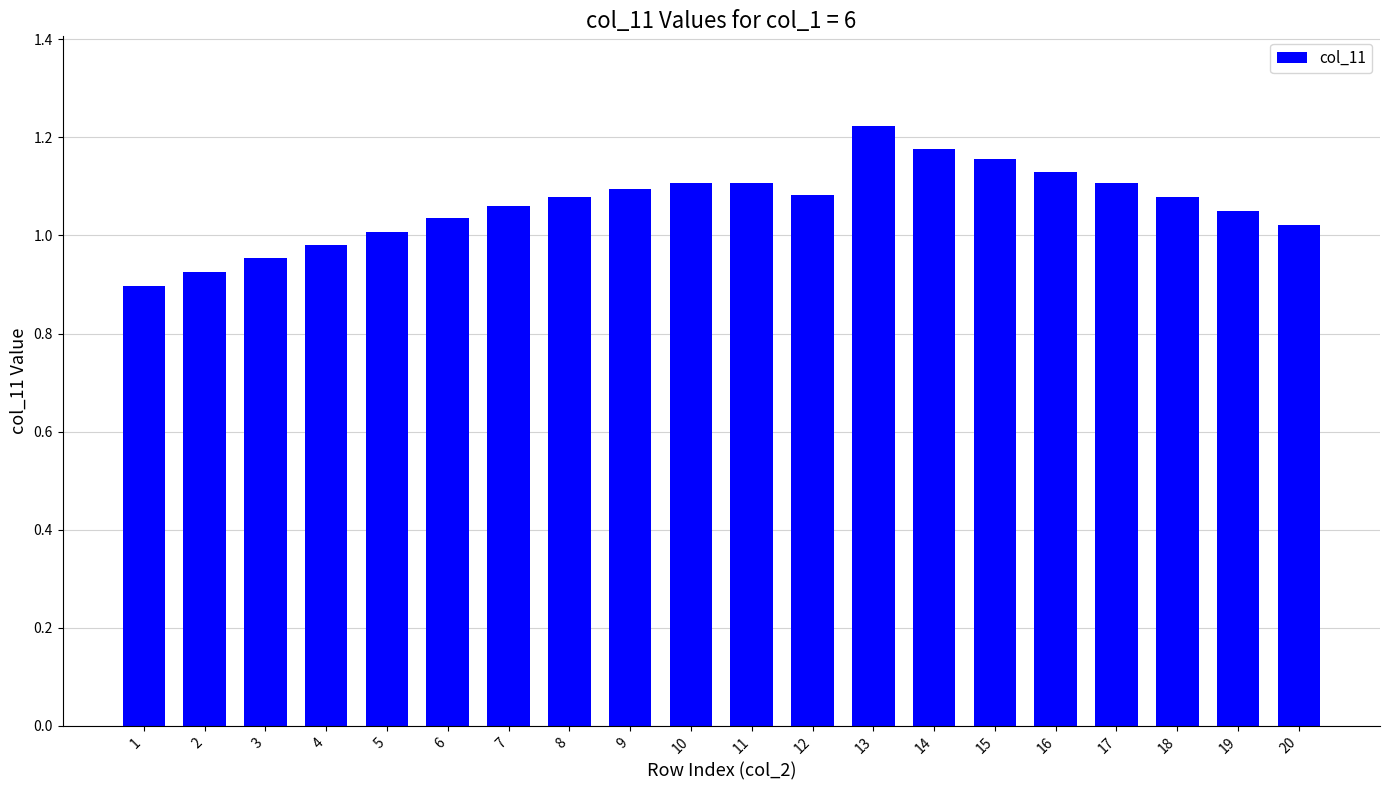

At which category does the chart reach its peak across all series?

13